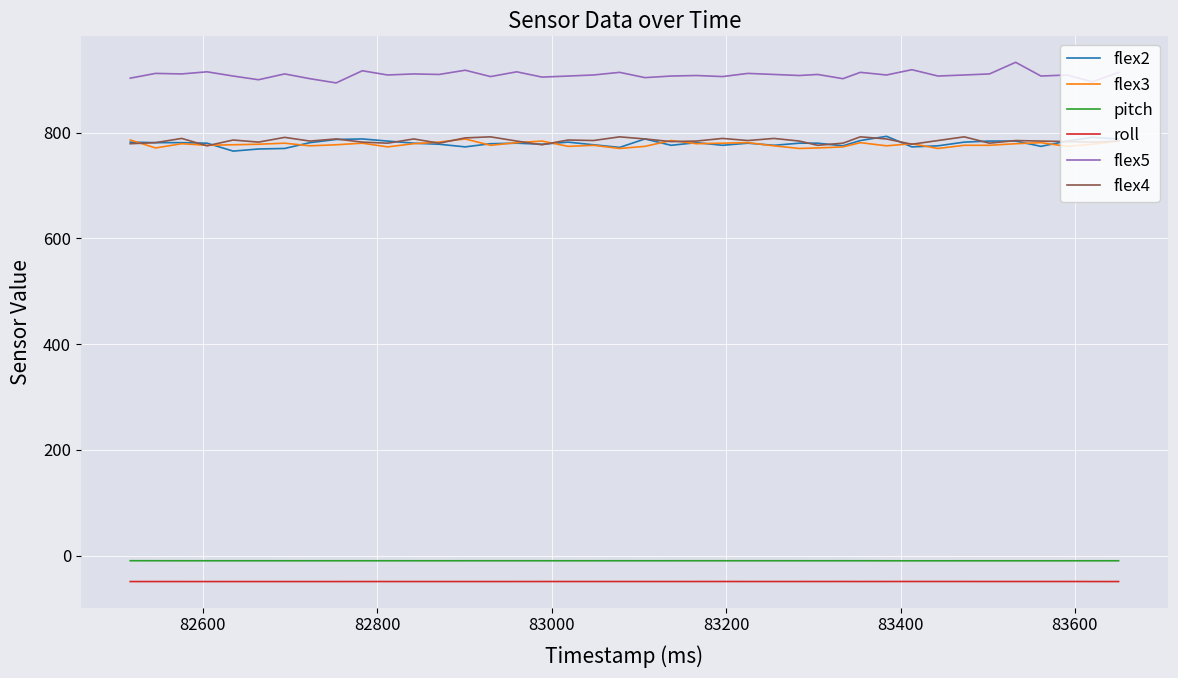

True or false: pitch and flex4 cross at least once.

False